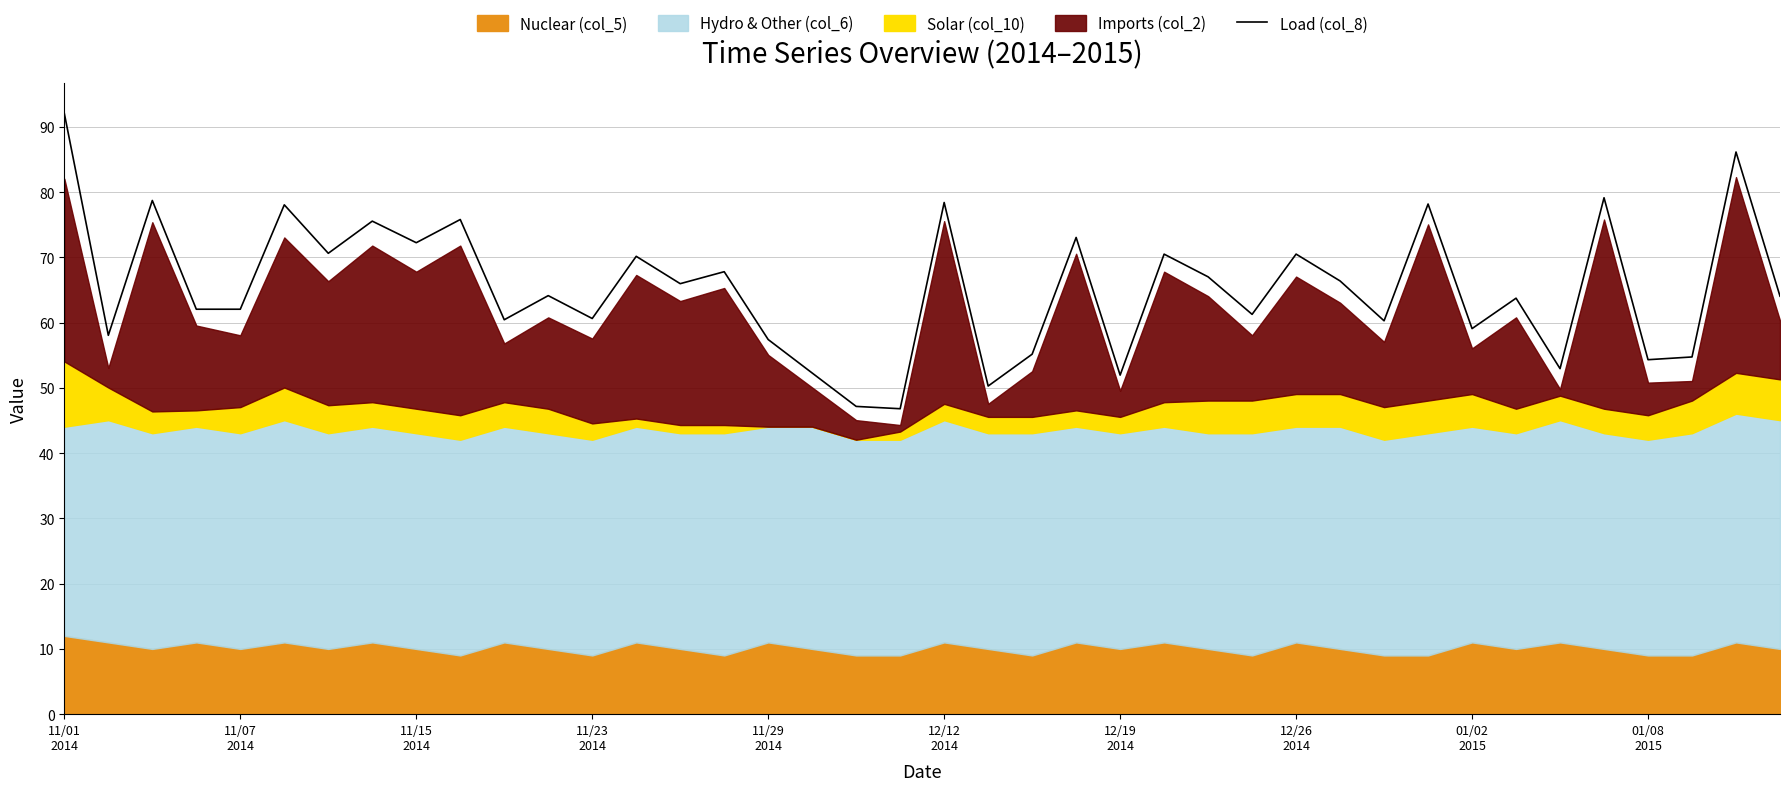

True or false: the data shows 60.3 at 30.

True